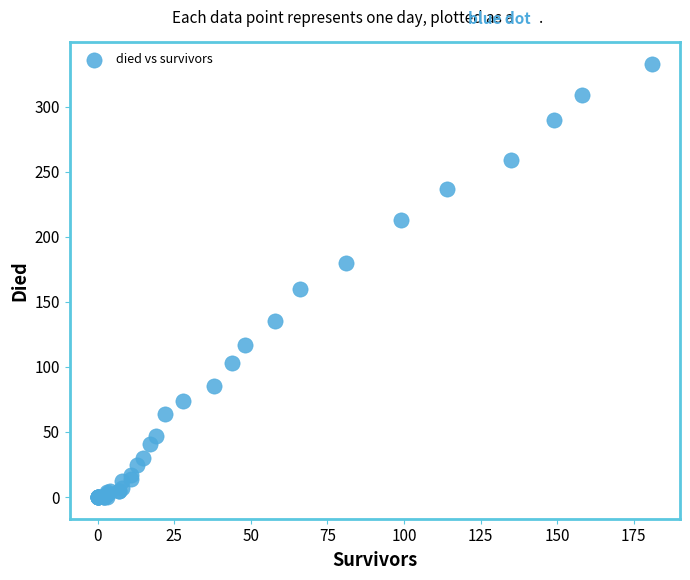

What Y value in the scatter plot is closest to 166?

160